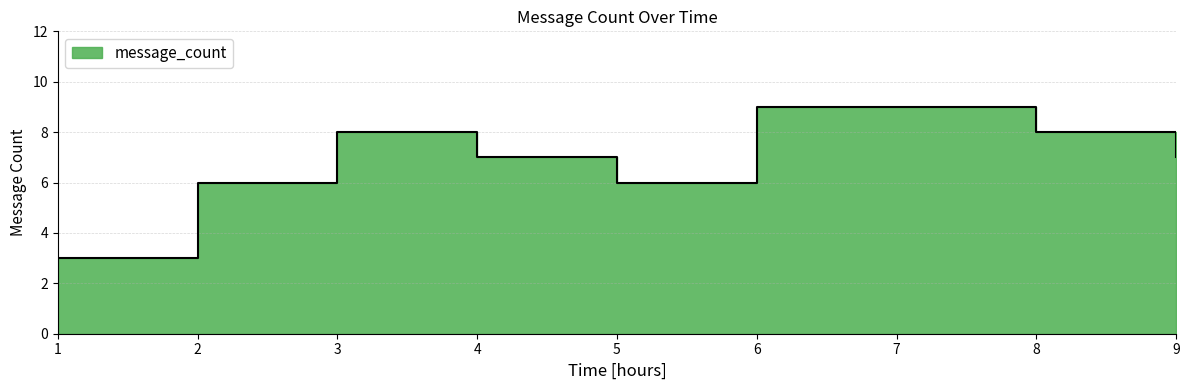

True or false: the data shows 8 at 8.

True